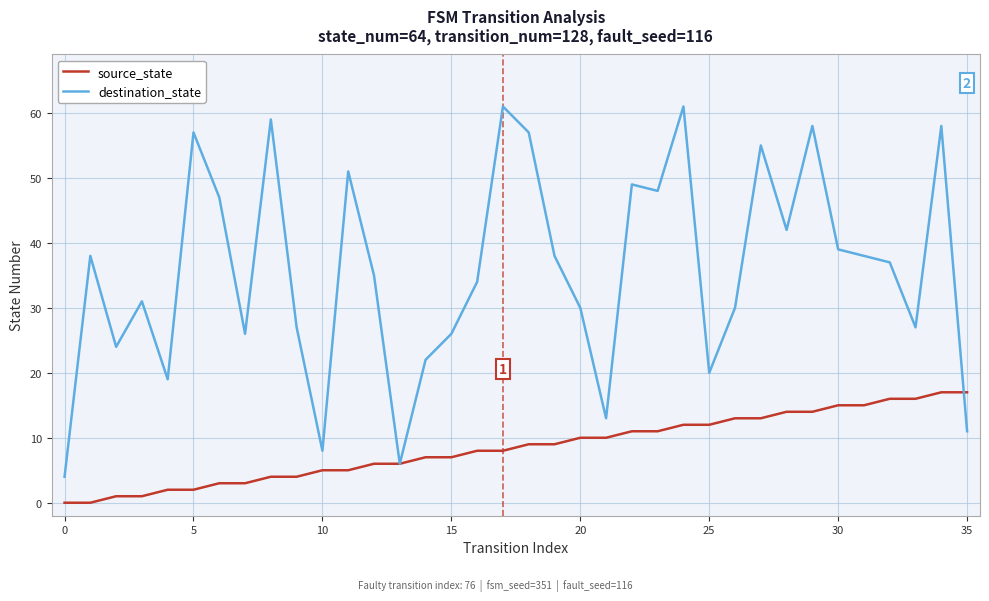

What is the maximum value shown in the chart?

61